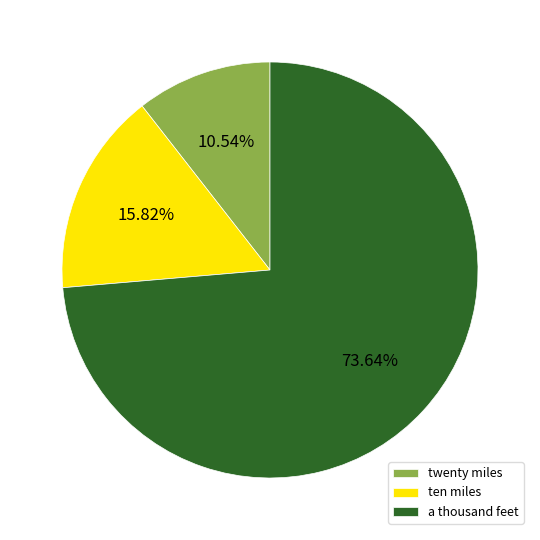

How many slices are in this pie chart?

3